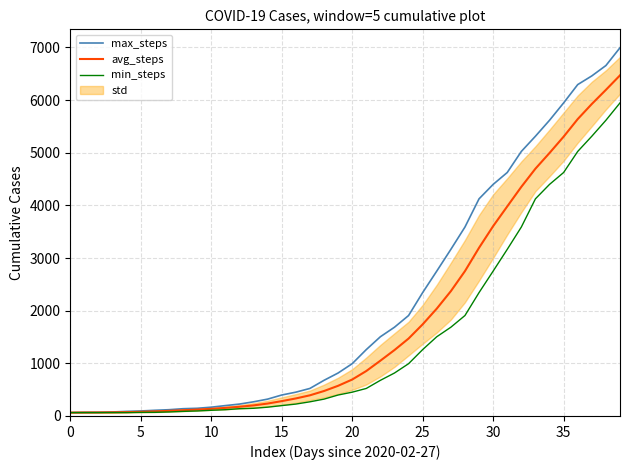

True or false: min_steps and max_steps intersect in this chart.

False